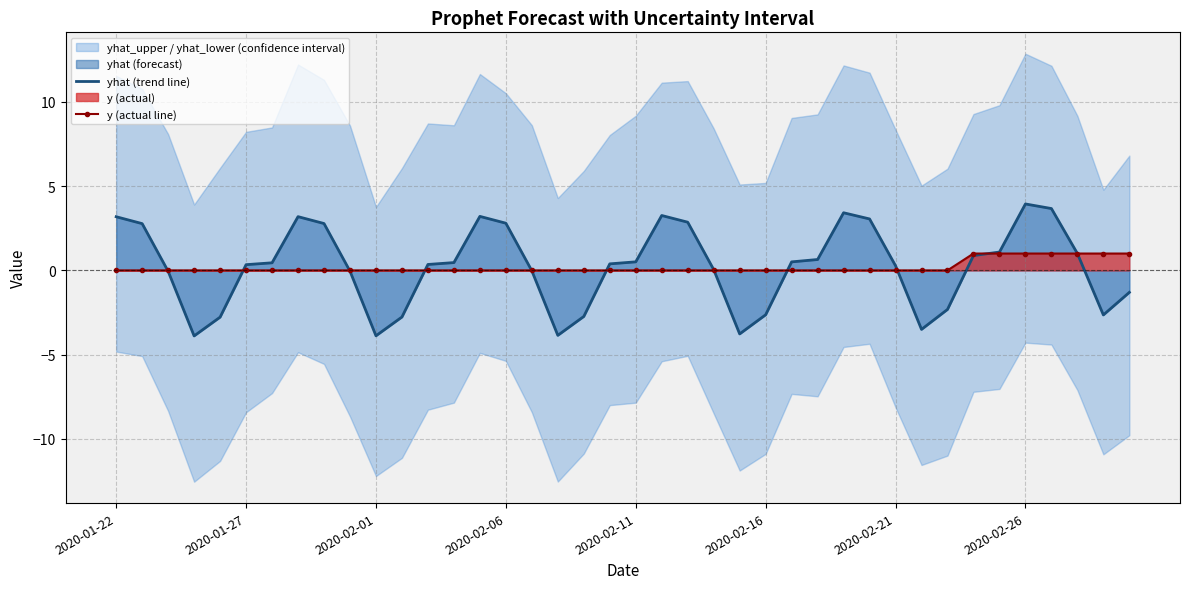

Reading right to left, transcribe all the data shown in this chart.

yhat (trend line): -1.3	-2.6	1.0	3.7	3.9	1.1	0.9	-2.3	-3.5	0.3	3.1	3.4	0.6	0.5	-2.6	-3.8	0.0	2.9	3.3	0.5	0.4	-2.7	-3.9	-0.0	2.8	3.2	0.5	0.4	-2.8	-3.9	-0.0	2.8	3.2	0.5	0.3	-2.8	-3.9	-0.1	2.8	3.2
y (actual line): 1.0	1.0	1.0	1.0	1.0	1.0	1.0	0.0	0.0	0.0	0.0	0.0	0.0	0.0	0.0	0.0	0.0	0.0	0.0	0.0	0.0	0.0	0.0	0.0	0.0	0.0	0.0	0.0	0.0	0.0	0.0	0.0	0.0	0.0	0.0	0.0	0.0	0.0	0.0	0.0